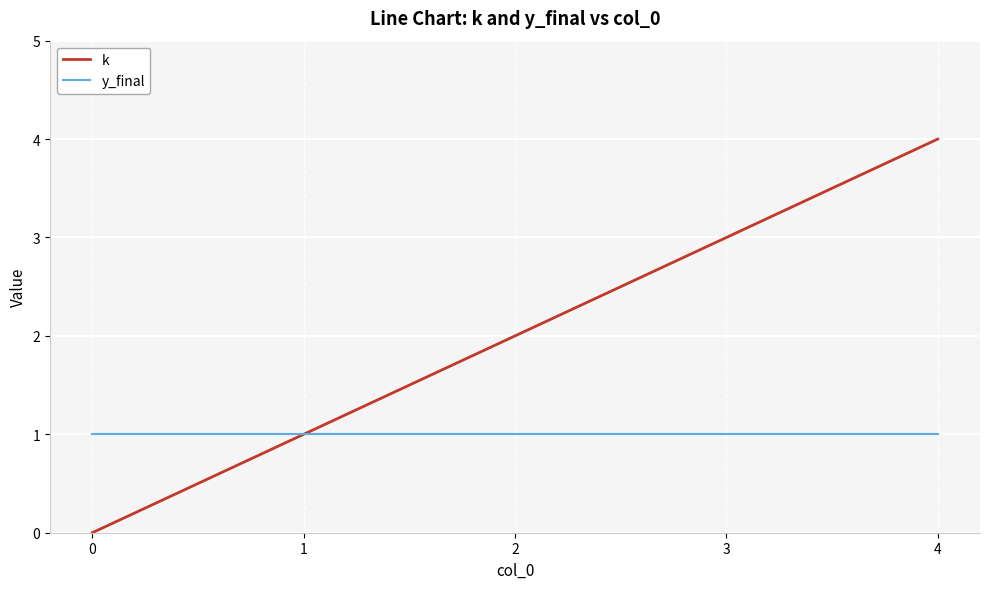

Rank the series by their average value, from highest to lowest.

k, y_final